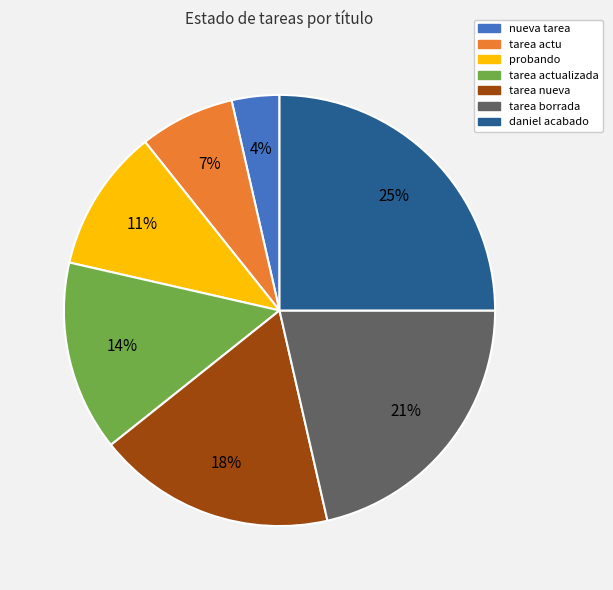

To the nearest percent, what is the difference between the tarea actualizada and tarea borrada slice percentages?

7%